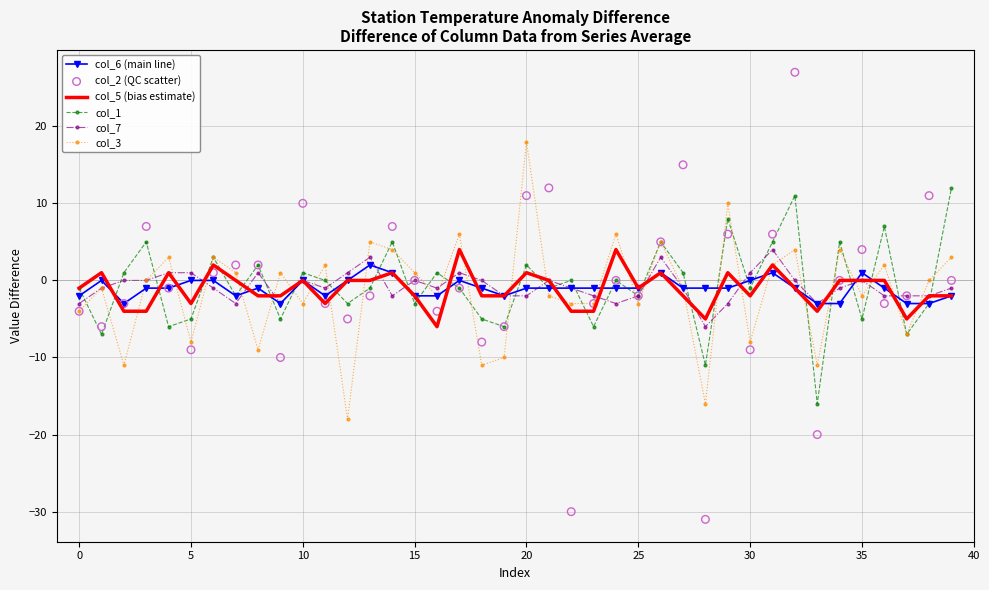

Which series has the largest total across all categories?

col_1